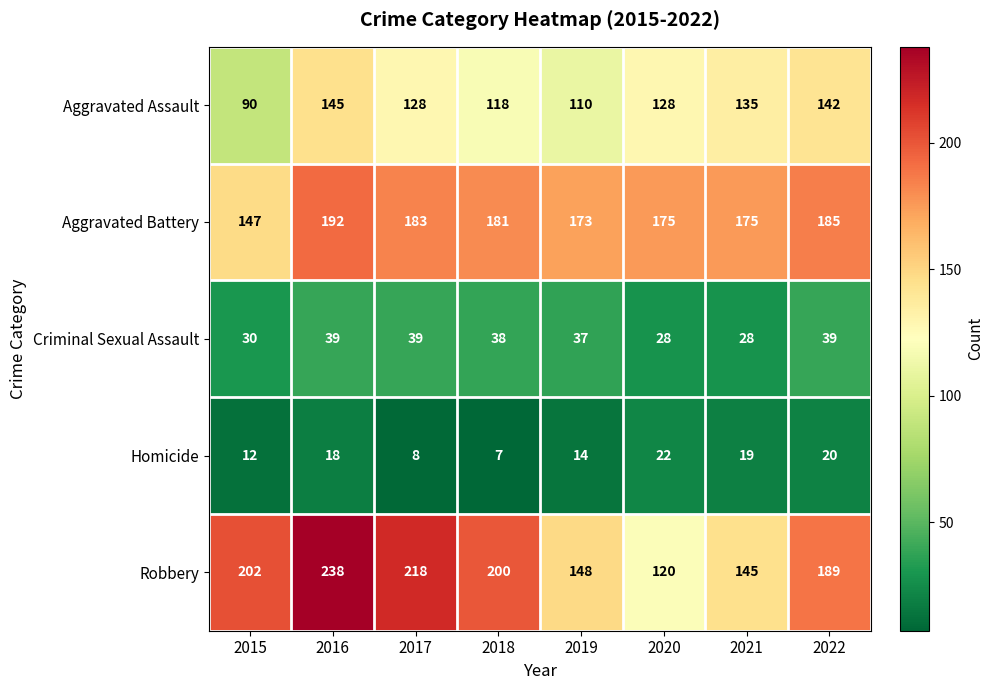

What value does the Criminal Sexual Assault series have at 2015?

30